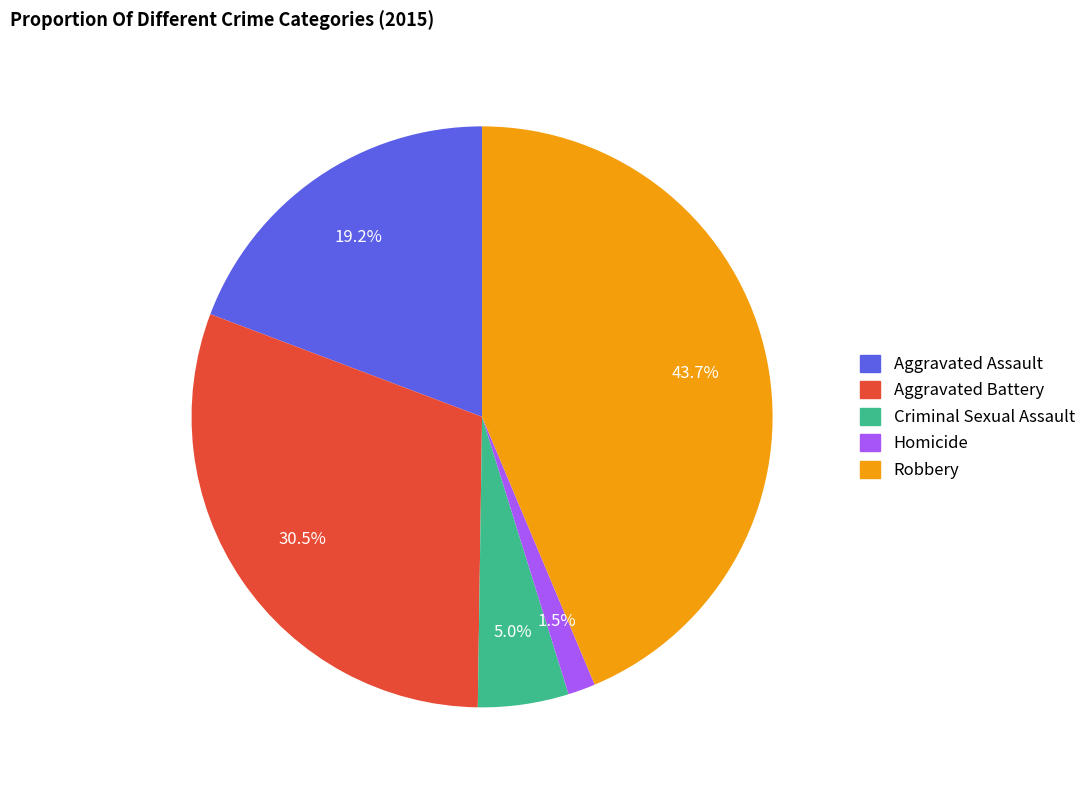

The Aggravated Assault slice represents 34% of the pie. True or false?

False